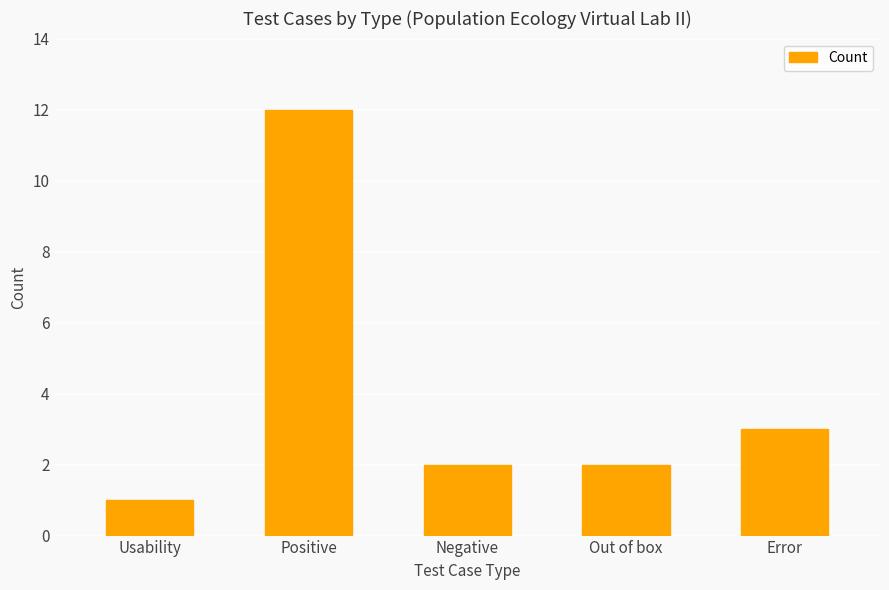

What is the smallest value displayed?

1